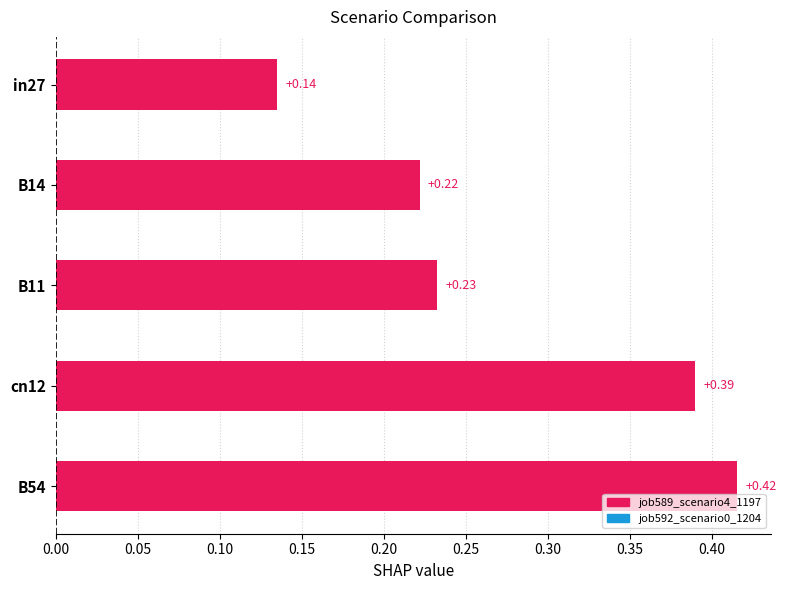

What is the sum of all values?

1.4